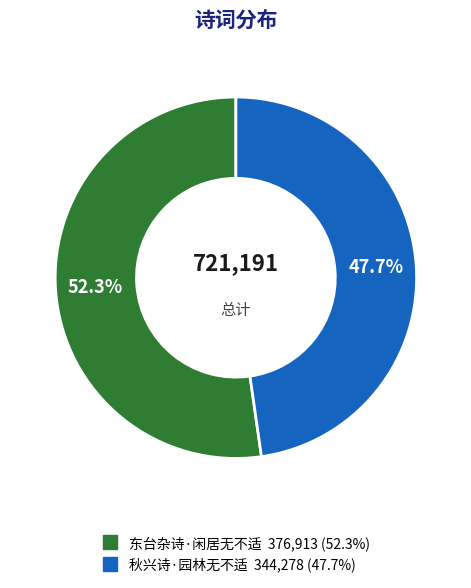

How many segments does this pie chart have?

2